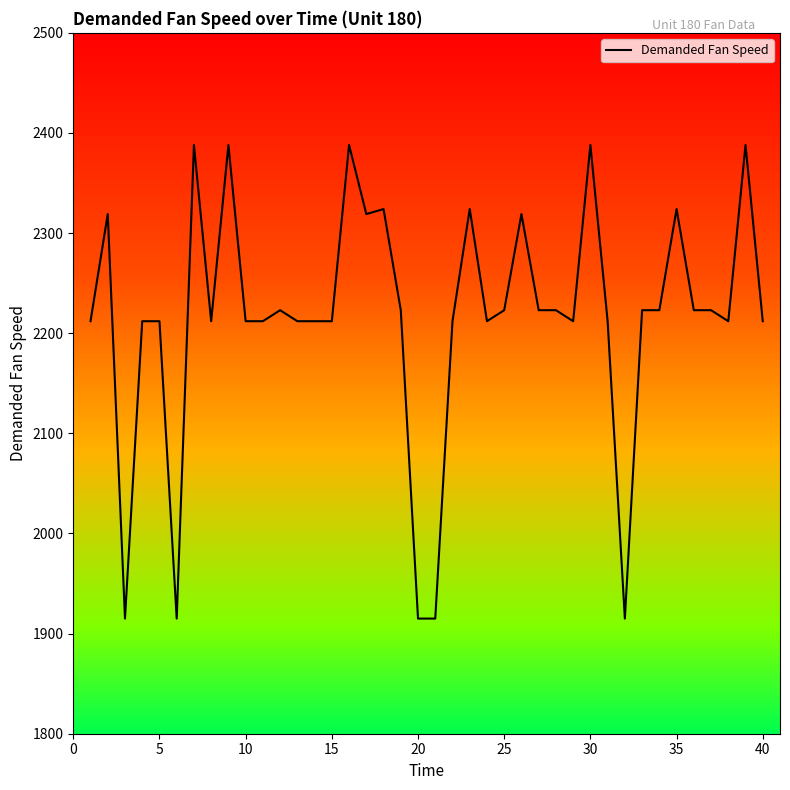

How many lines are shown in the chart?

1